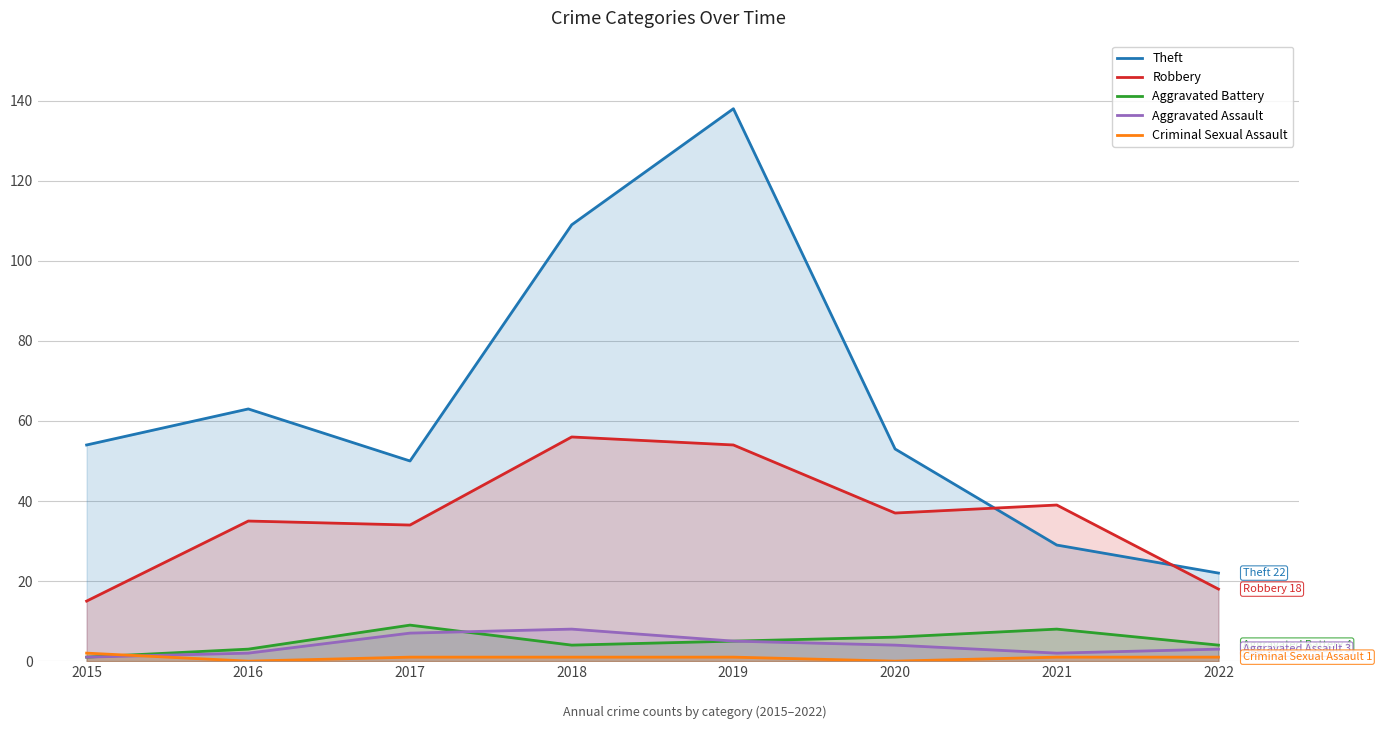

How many values in the Robbery series are below 37?

4